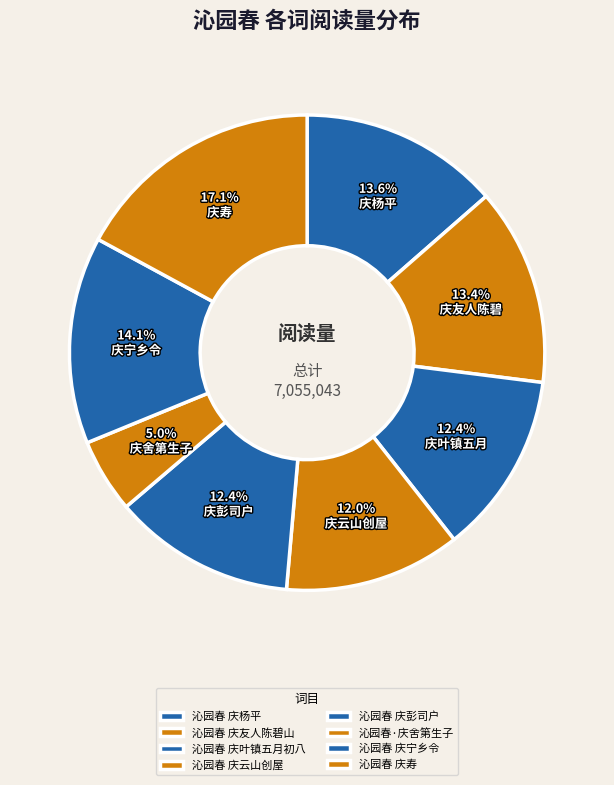

Is it true that 沁园春 庆寿 is 17% of the pie?

True